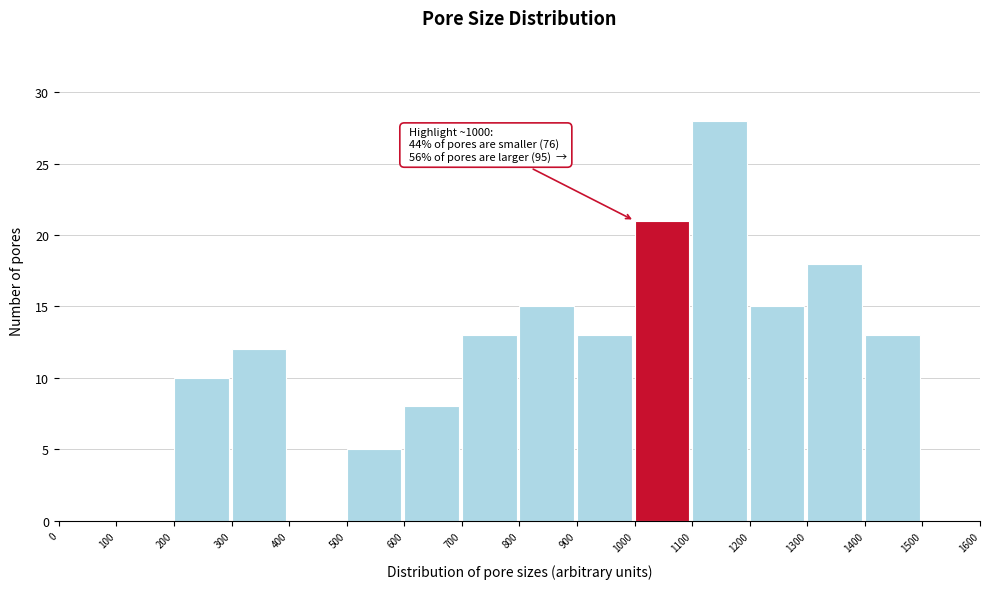

Over which range of the x-axis is the bar tallest?

1100 to 1200